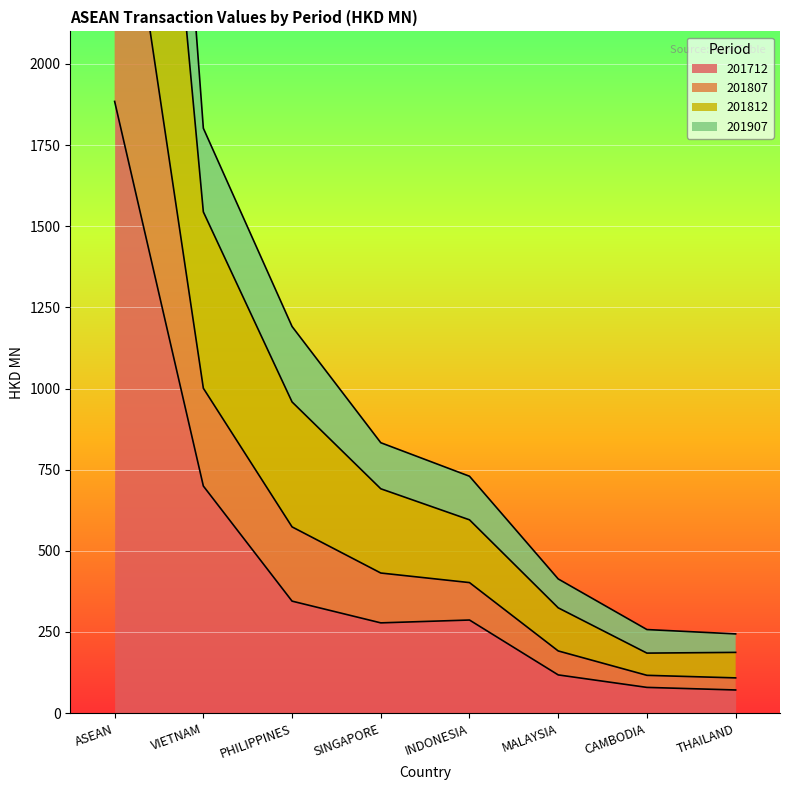

At which label does 201712 reach its peak?

ASEAN